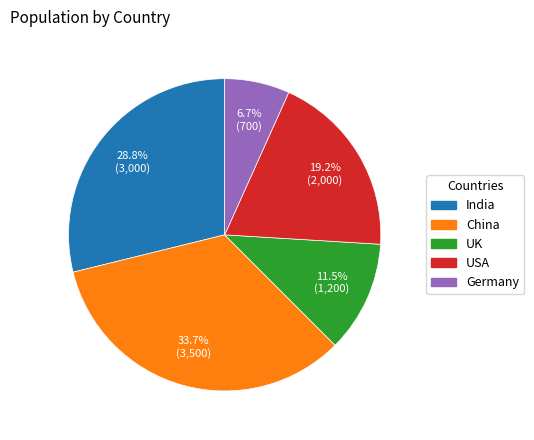

To the nearest percent, what percentage of the pie is China?

34%